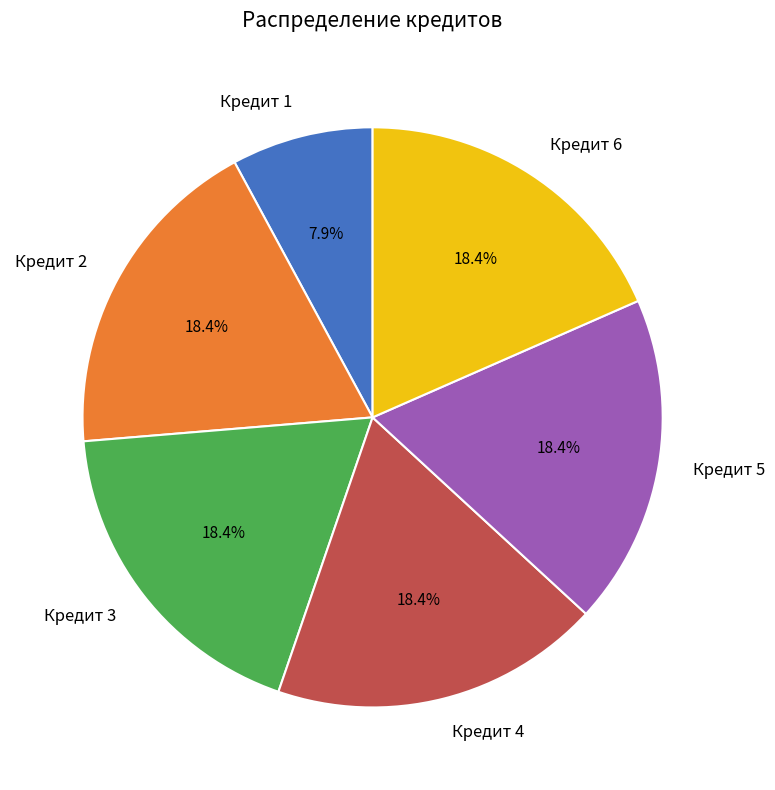

To the nearest percent, what is the difference between the largest and smallest slice percentages?

11%